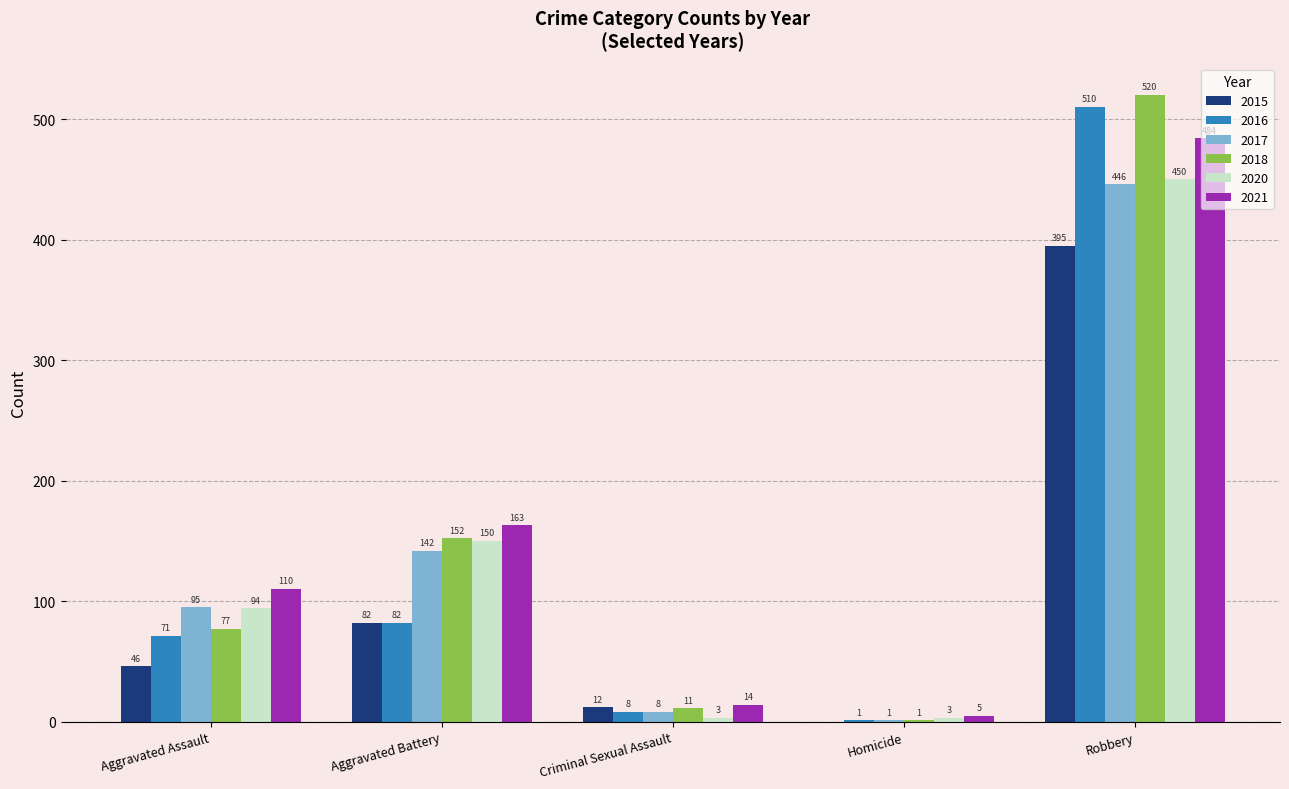

How many series are shown in this chart?

6